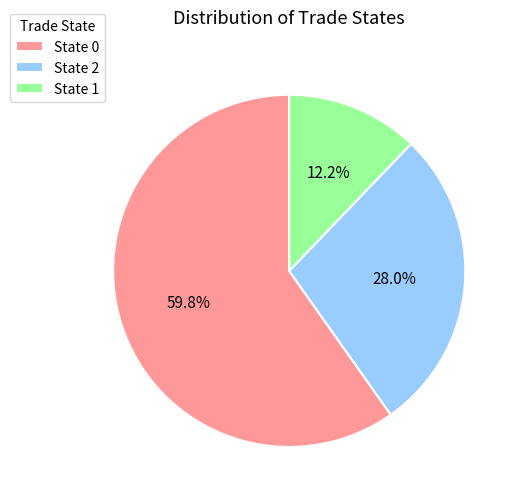

Count the number of slices in the pie.

3